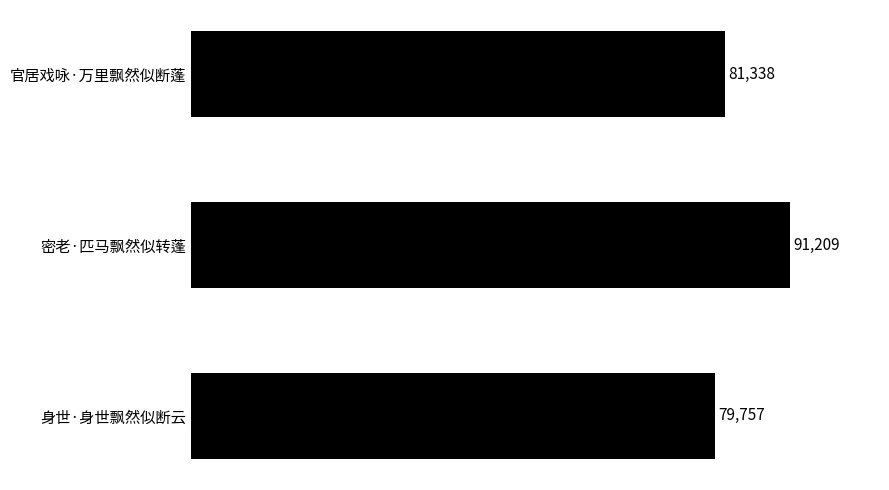

What is the change in value from 官居戏咏·万里飘然似断蓬 to 身世·身世飘然似断云?

-1581